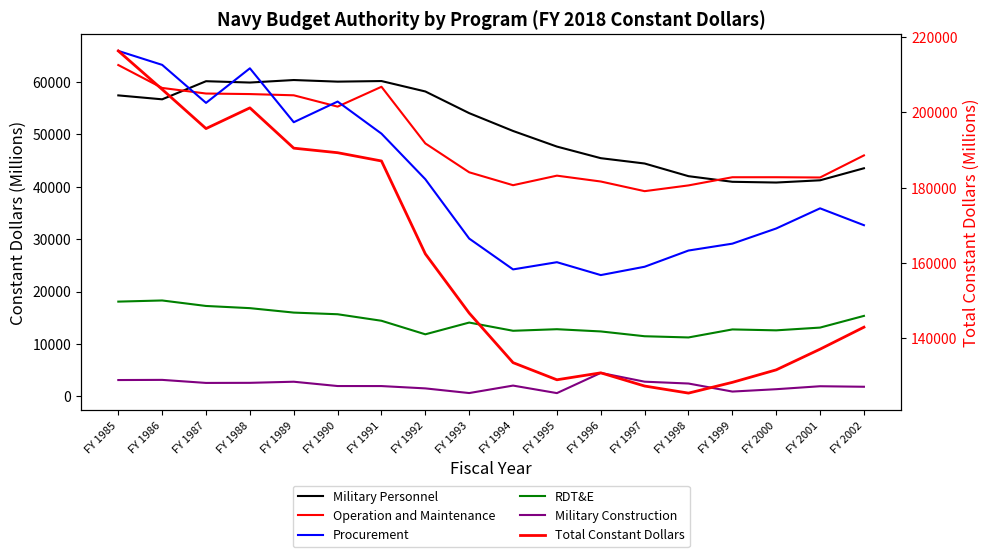

Where is the first local minimum for RDT&E?

FY 1992